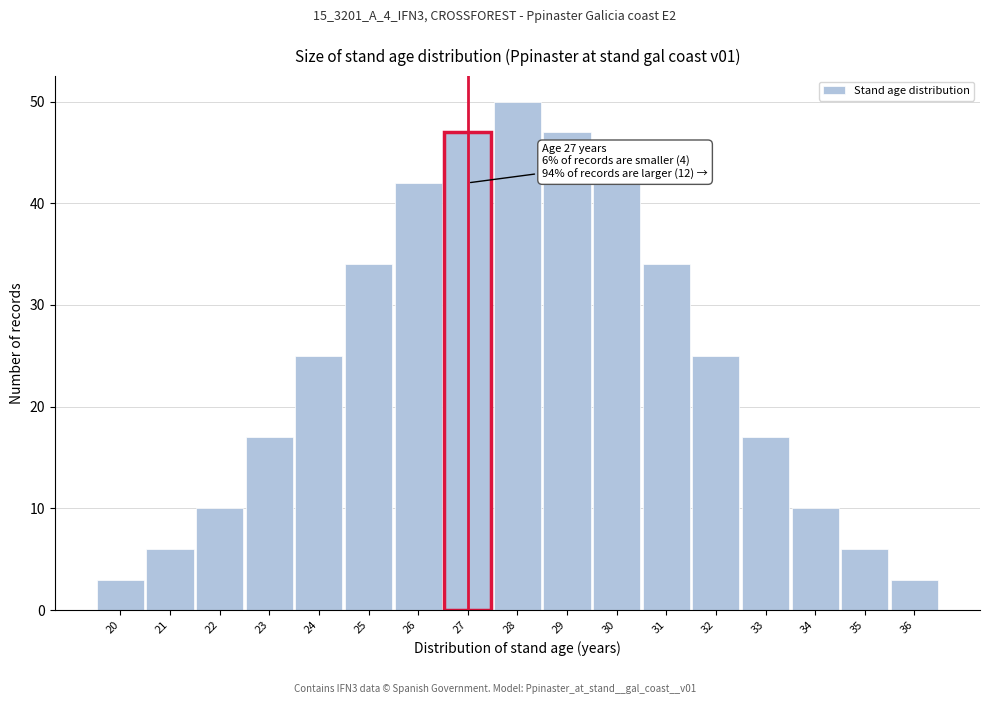

Over which range of the x-axis is the bar tallest?

27.5 to 28.5